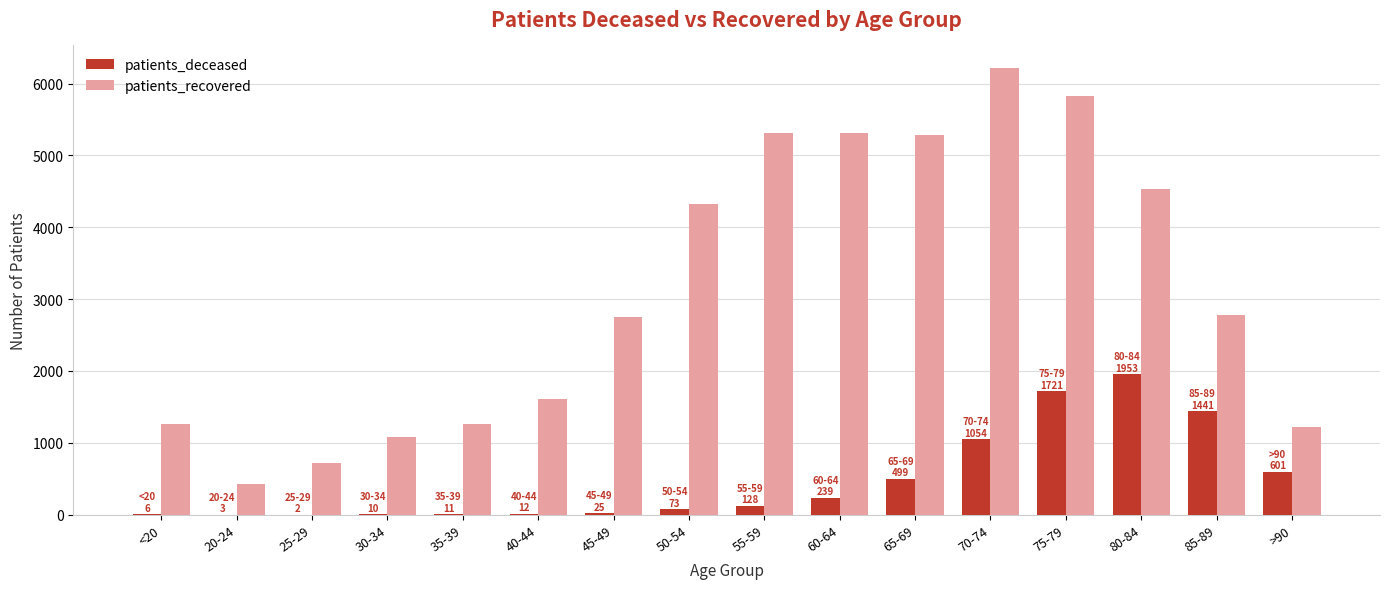

Is the value of patients_recovered at 60-64 greater than the value of patients_deceased at 70-74?

Yes